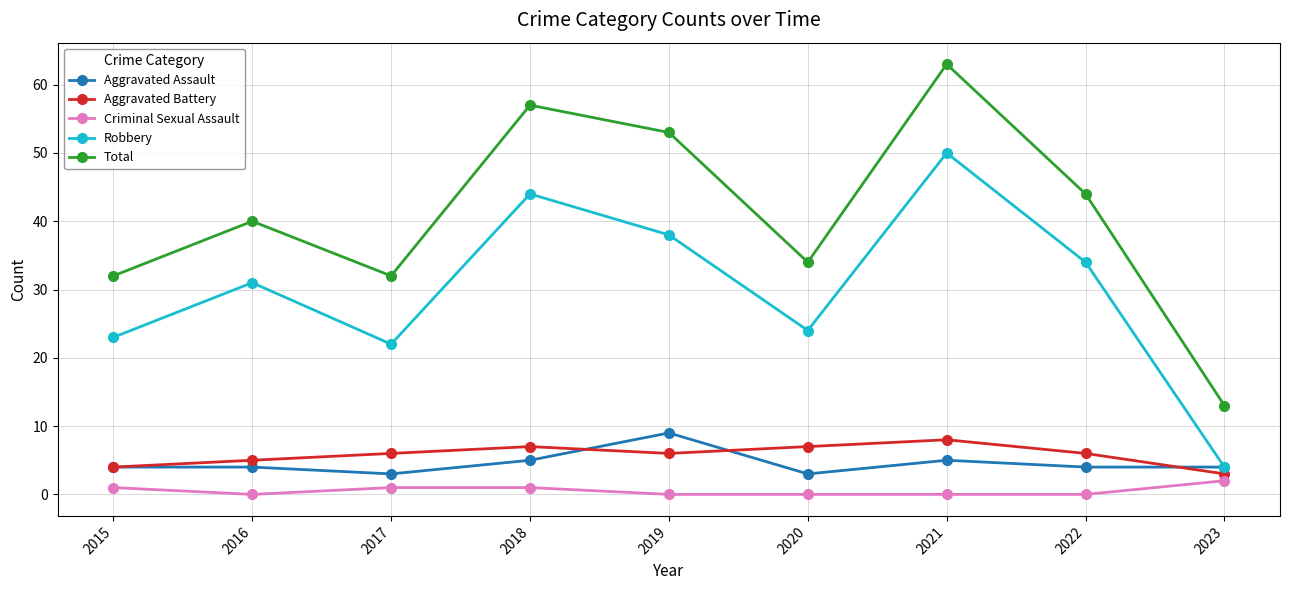

True or false: Aggravated Battery has a value of 14 at 2021.

False